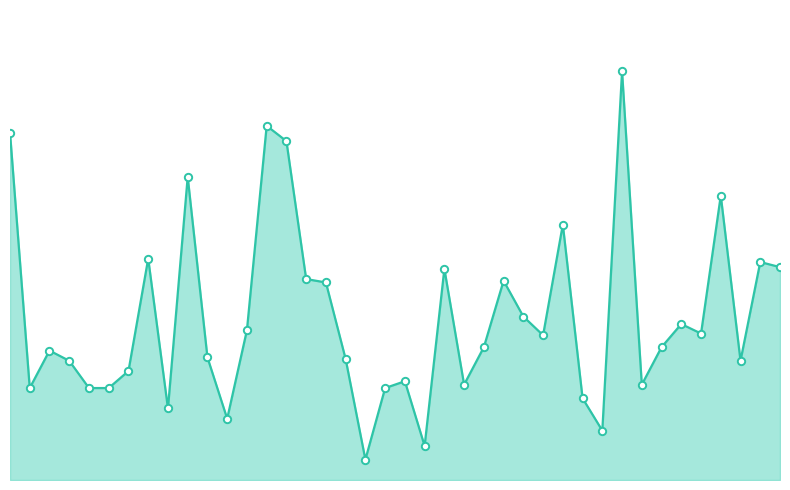

Does the chart have visible grid lines?

No